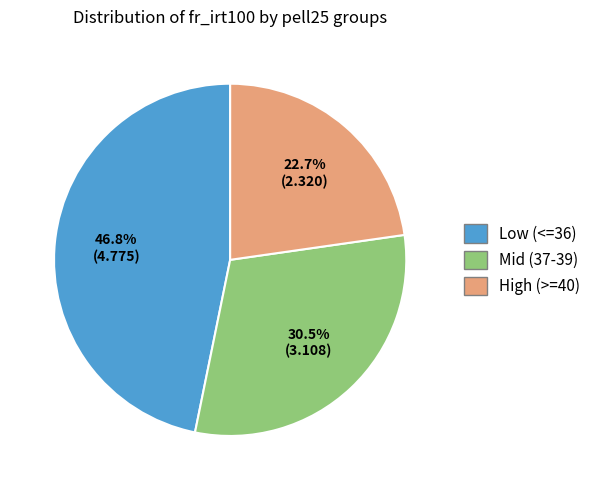

Is there any slice that represents more than half of the pie?

No